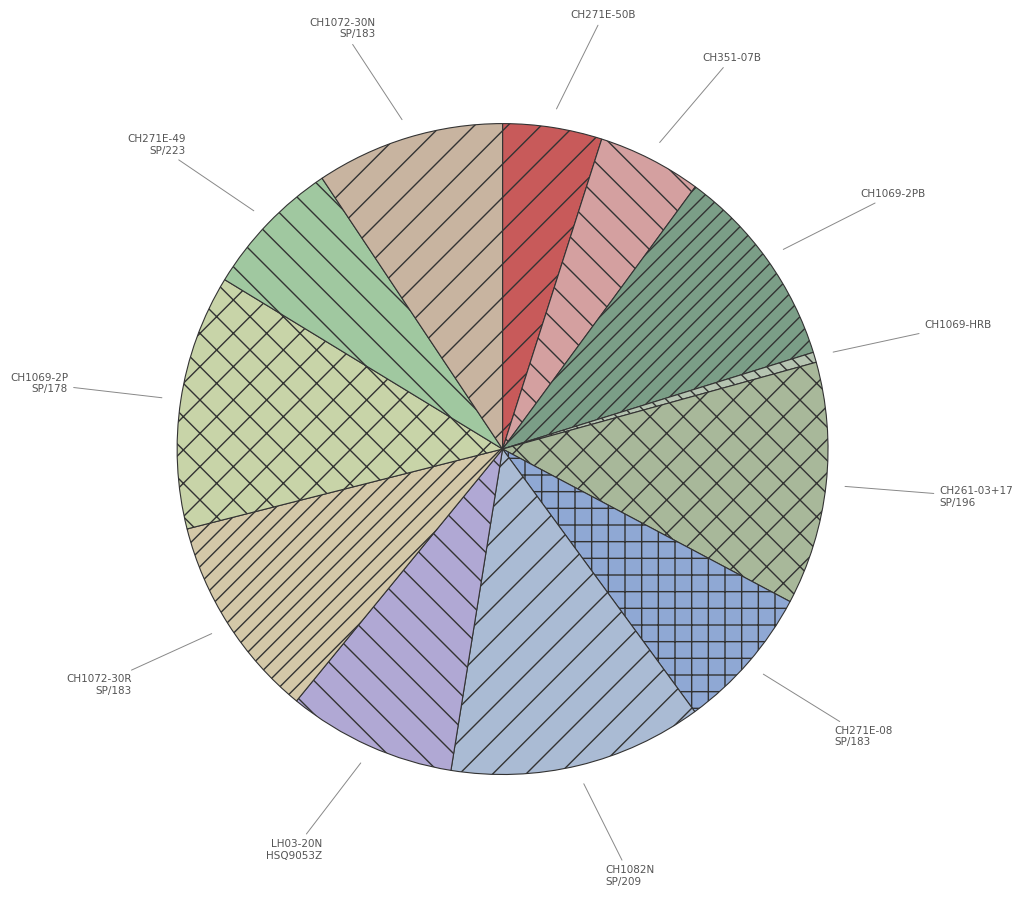

To the nearest percent, what is the difference between the largest and smallest slice percentages?

12%